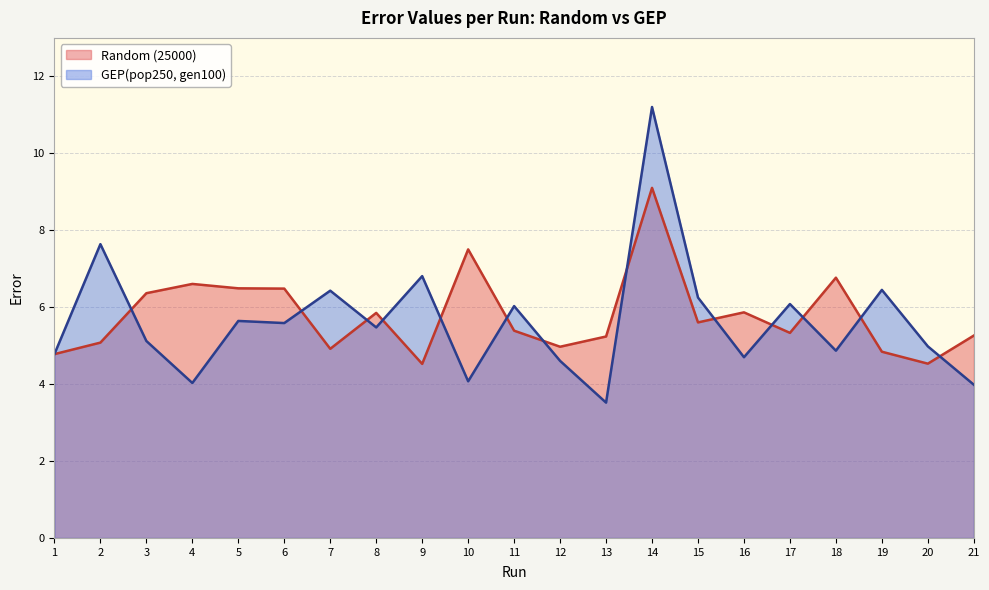

Reading left to right, what are all the values shown in this chart?

Random (25000): 1=4.8	2=5.1	3=6.4	4=6.6	5=6.5	6=6.5	7=4.9	8=5.9	9=4.5	10=7.5	11=5.4	12=5.0	13=5.2	14=9.1	15=5.6	16=5.9	17=5.3	18=6.8	19=4.8	20=4.5	21=5.3
GEP(pop250, gen100): 1=4.8	2=7.6	3=5.1	4=4.0	5=5.6	6=5.6	7=6.4	8=5.5	9=6.8	10=4.1	11=6.0	12=4.6	13=3.5	14=11.2	15=6.3	16=4.7	17=6.1	18=4.9	19=6.4	20=5.0	21=4.0